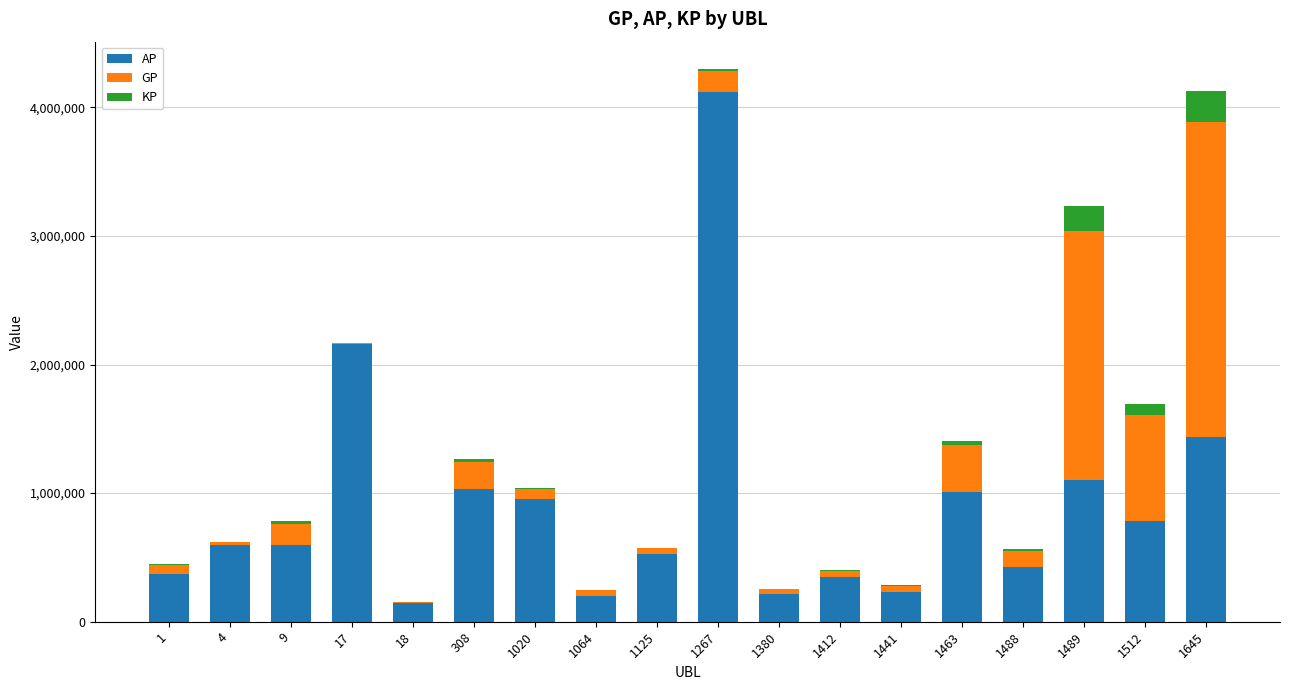

The value of AP at 1125 is 529221.0. True or false?

True